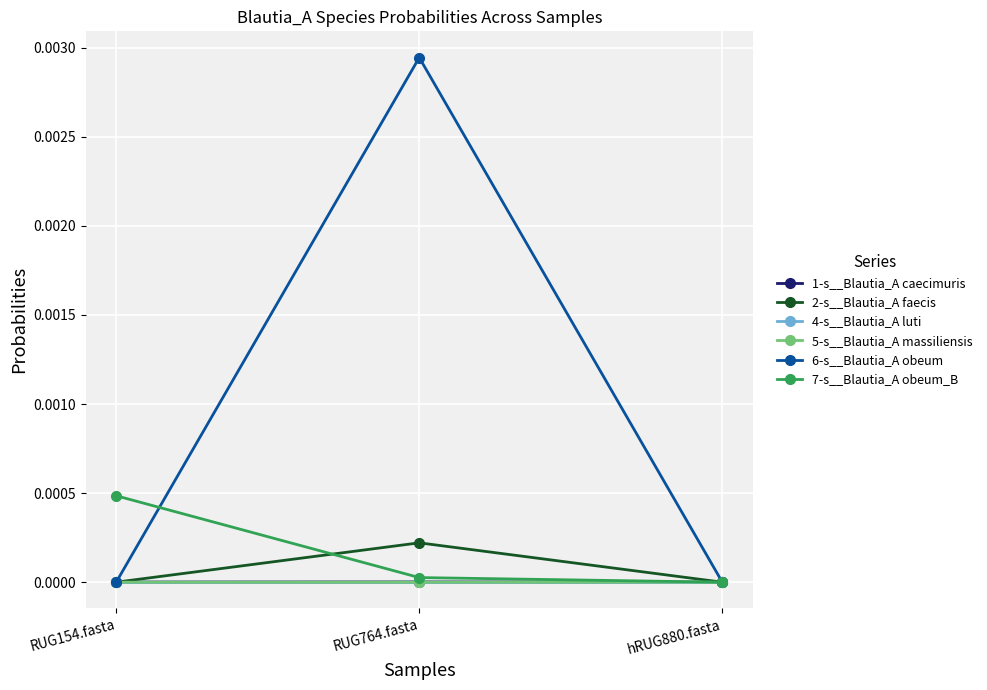

Which series has the largest range (max minus min)?

6-s__Blautia_A obeum